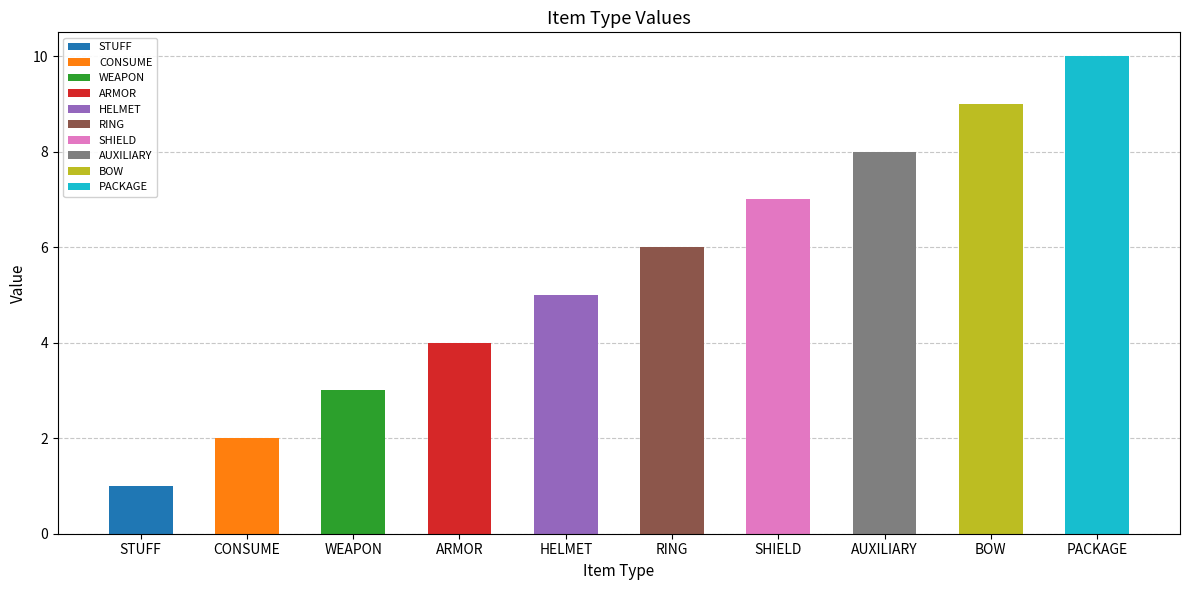

List the labels in order of value, smallest first.

STUFF, CONSUME, WEAPON, ARMOR, HELMET, RING, SHIELD, AUXILIARY, BOW, PACKAGE